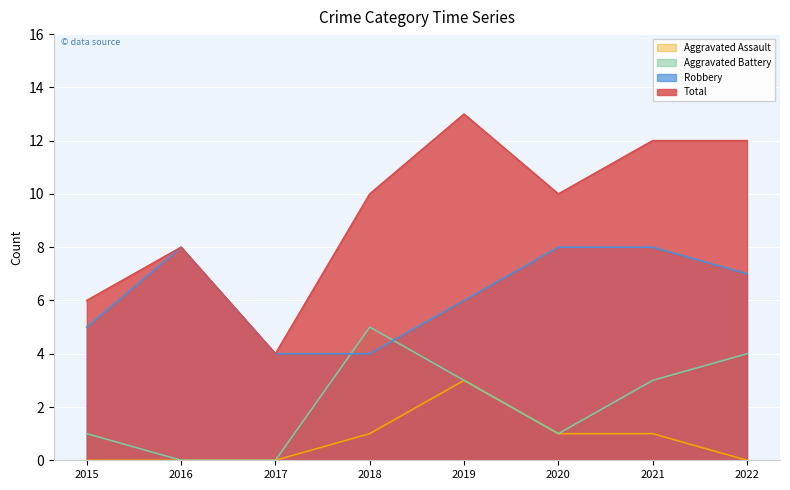

Which series has the largest total across all categories?

Total